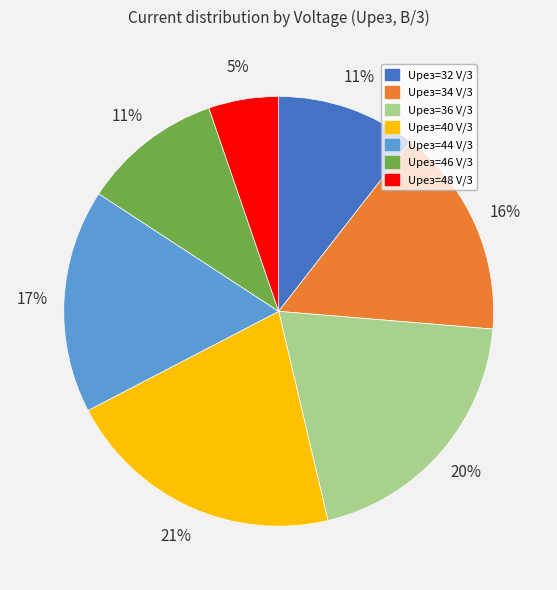

Is Uрез=48 V/3 the majority of the pie?

No